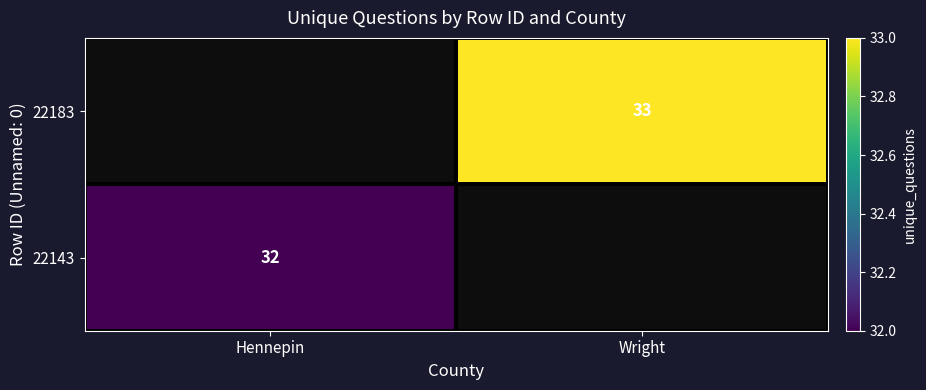

The value of 22143 at Hennepin is 32. True or false?

True